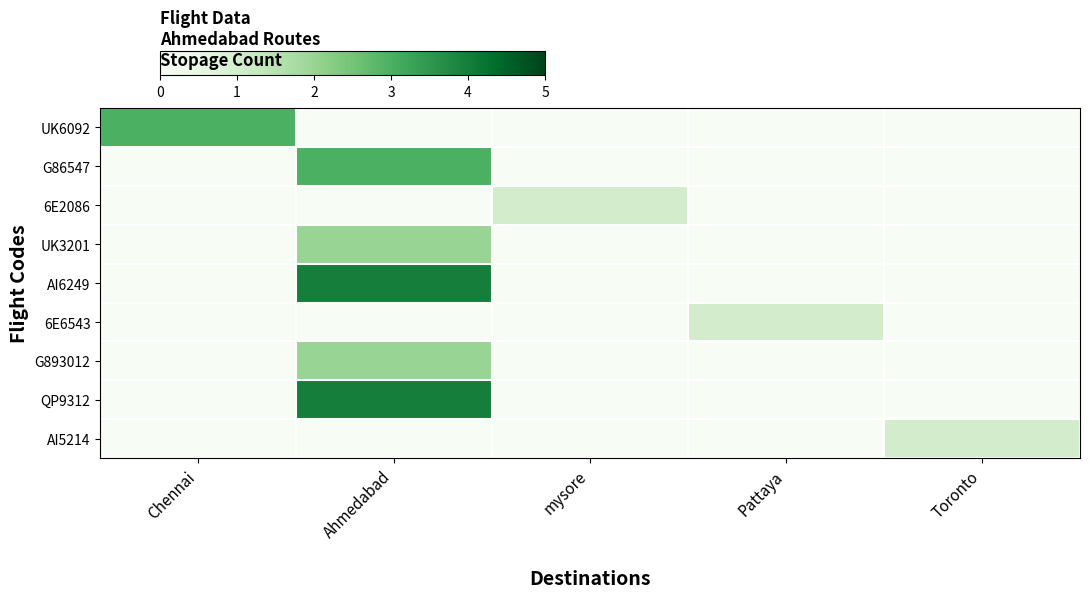

Rank the series by their maximum value, from lowest to highest.

6E2086, 6E6543, AI5214, UK3201, G893012, UK6092, G86547, AI6249, QP9312